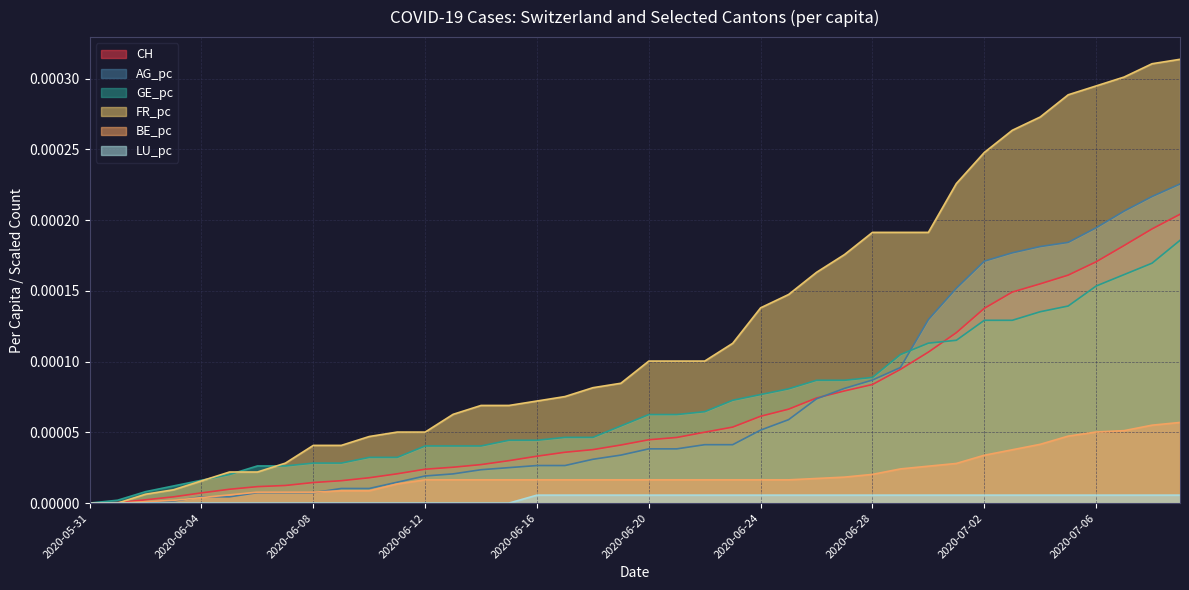

Which category has the lowest value across all series?

2020-05-31